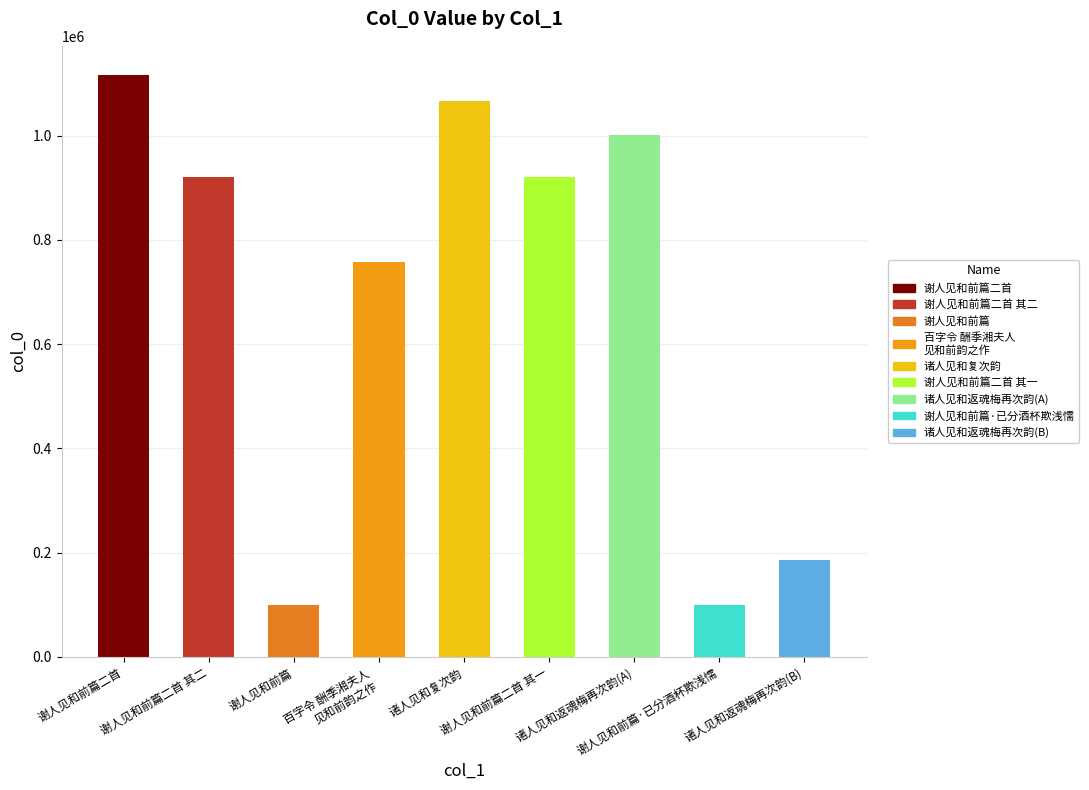

Reading right to left, extract all data points from this chart.

184812	99072	1000982	920731	1066555	757669	99073	920732	1116534